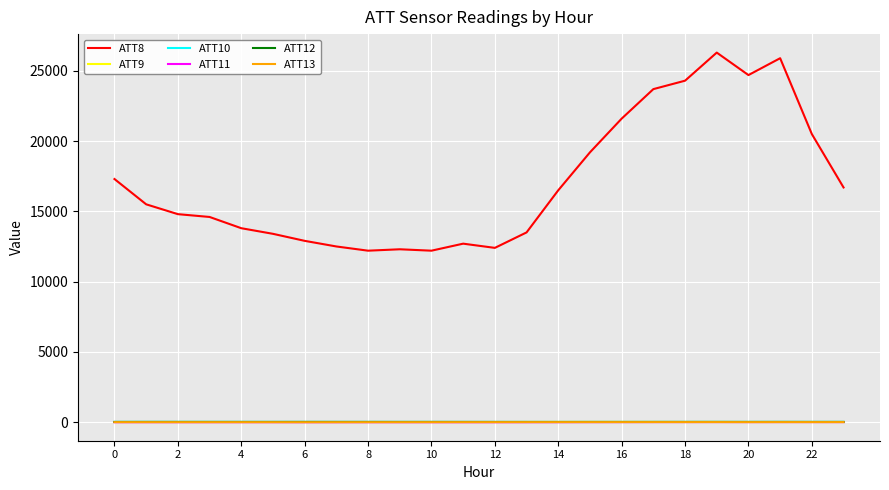

Which series has the widest spread of values?

ATT8